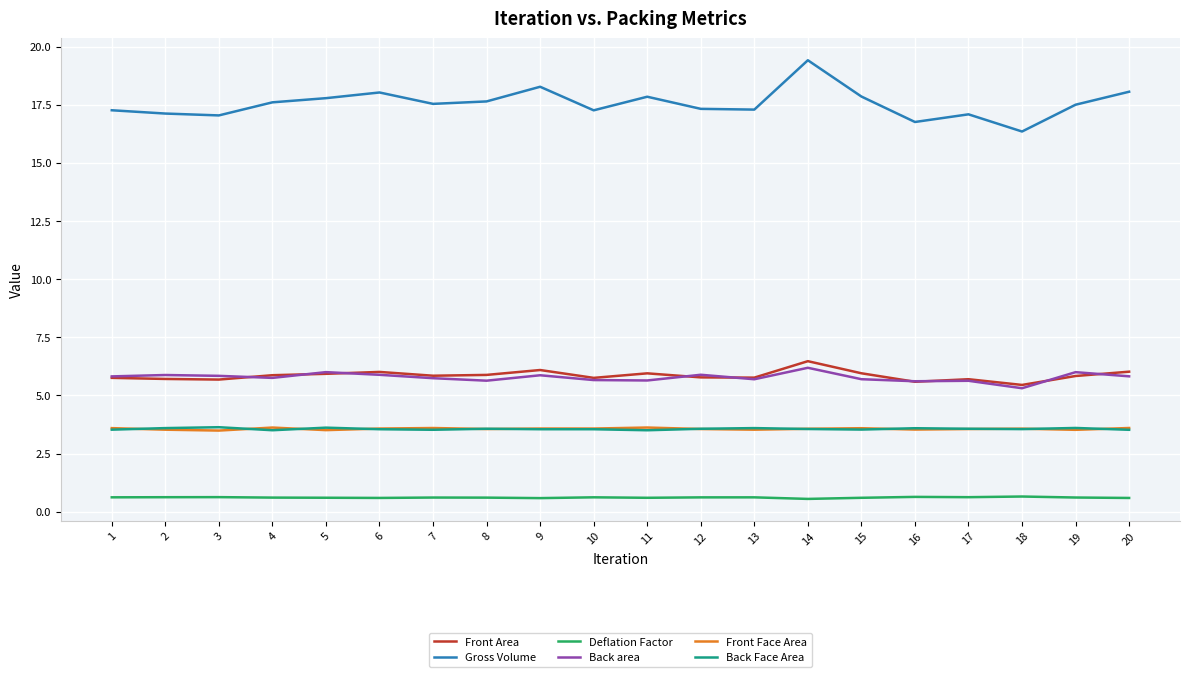

The Deflation Factor series shows 0.6 at 7. True or false?

True